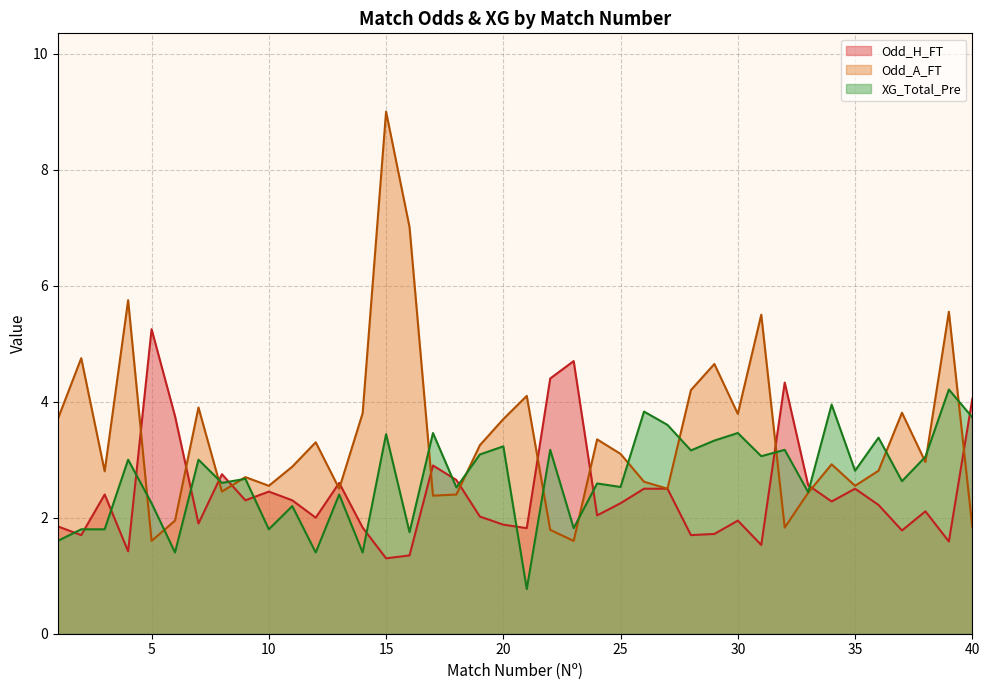

At which label is Odd_A_FT closest to 5?

2